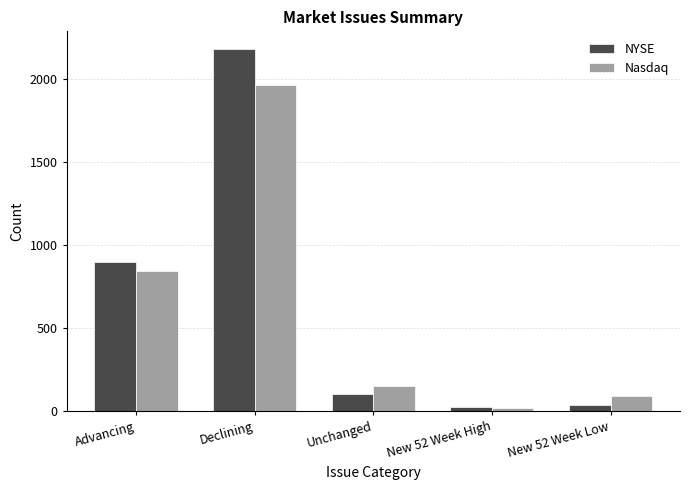

How many values in the Nasdaq series are below 153?

2